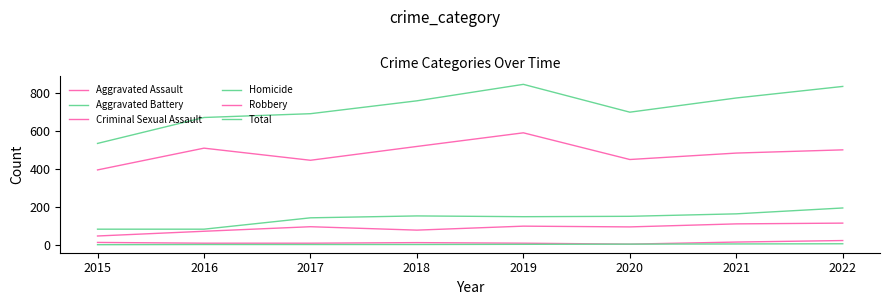

Which series has the largest total across all categories?

Total